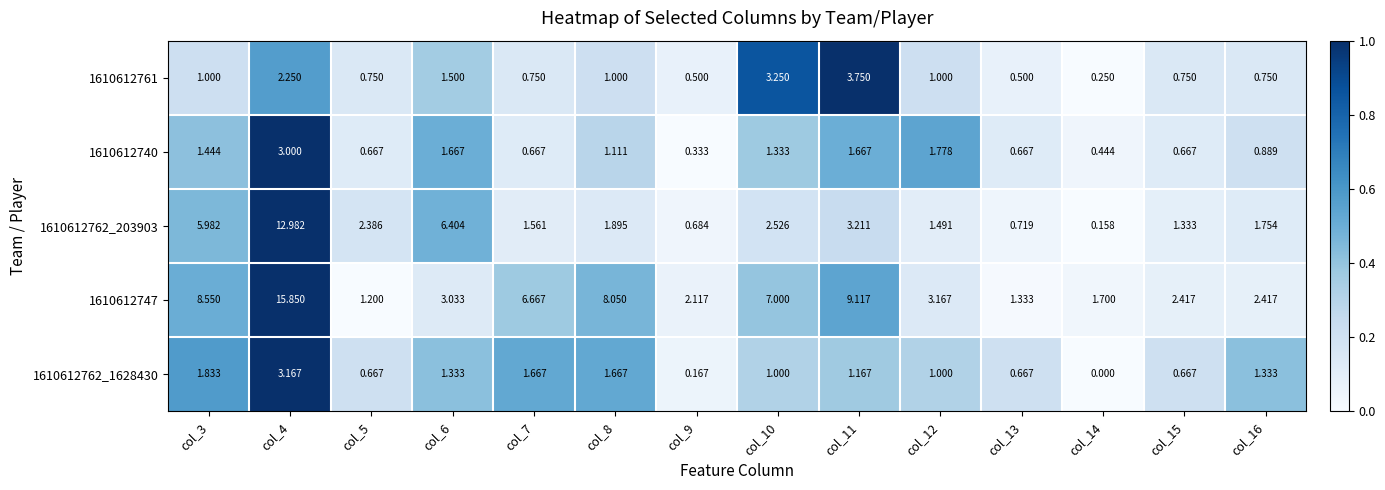

What is the total value across all series at col_6?

13.9